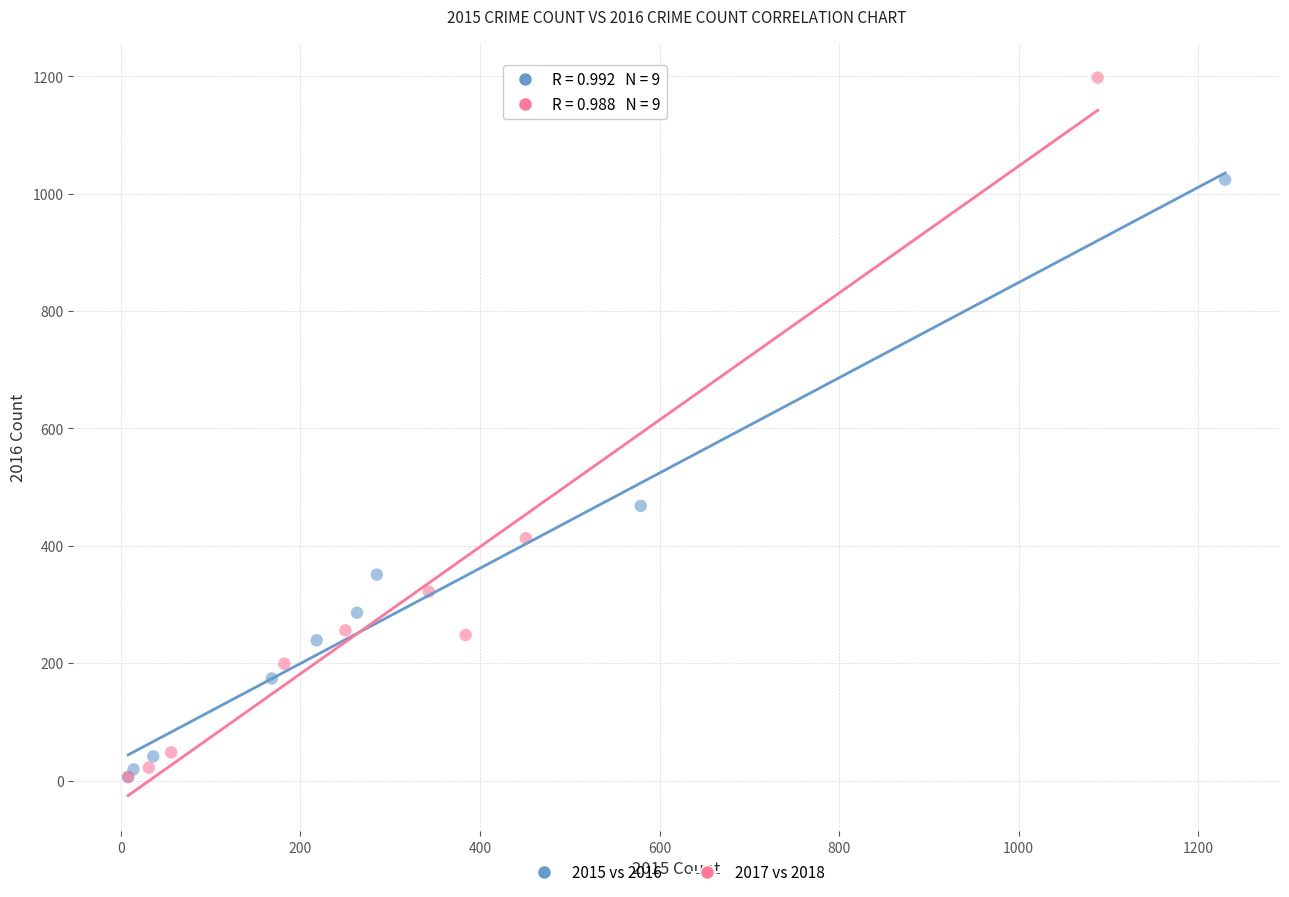

Which series contains the highest Y value?

2017 vs 2018